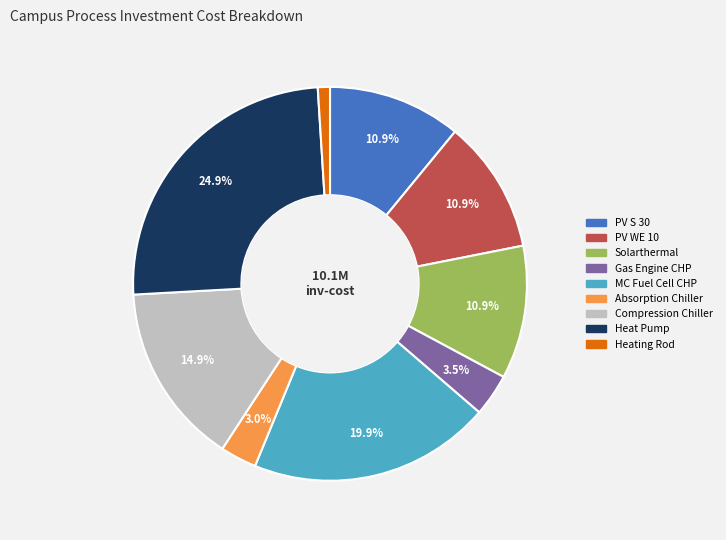

Does Gas Engine CHP represent more than half of the total?

No